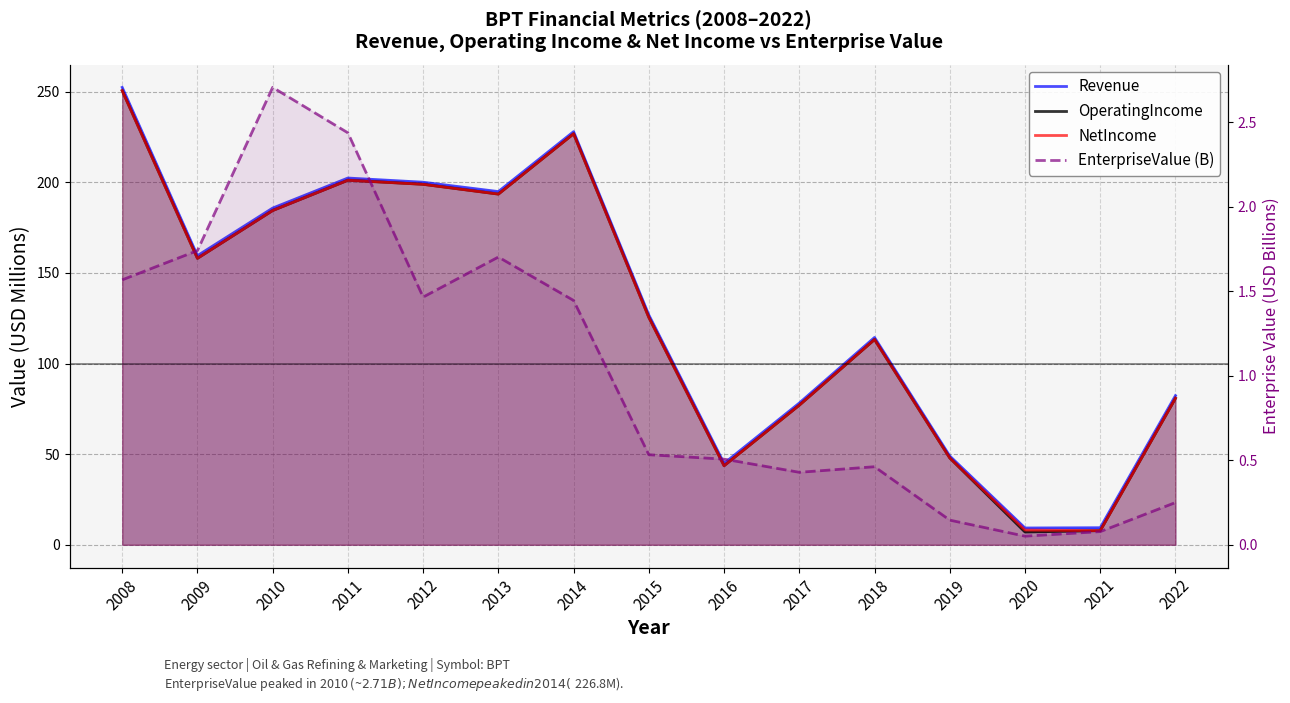

What is the difference between the maximum and minimum values in the EnterpriseValue (B) series?

2.7